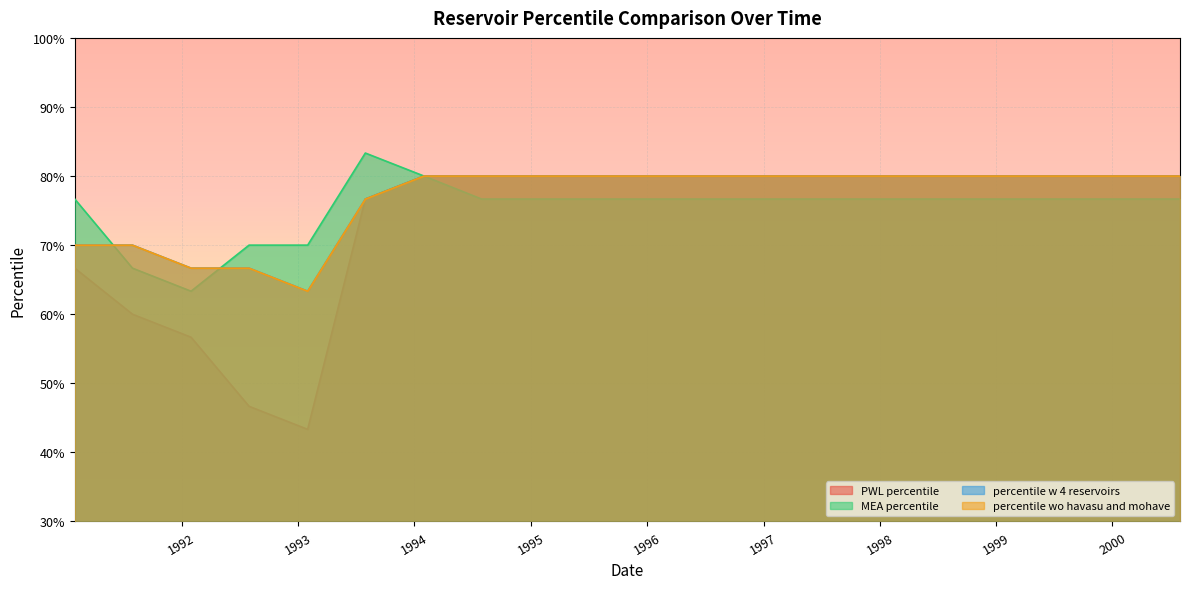

Does the chart display data point markers on the line(s)?

No